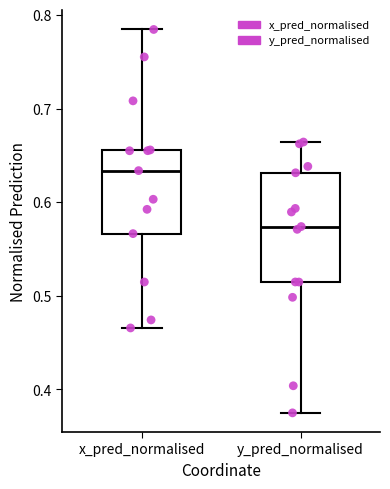

Reading left to right, transcribe this box plot: for each box, give where its median line is, the range the box spans, and where its two whiskers end, as read against the y-axis. The values are not printed on the chart, so give them approximately, as read against the axis.

x_pred_normalised: median 0.63, box 0.57 to 0.66, whiskers 0.47 to 0.78
y_pred_normalised: median 0.57, box 0.51 to 0.63, whiskers 0.37 to 0.66